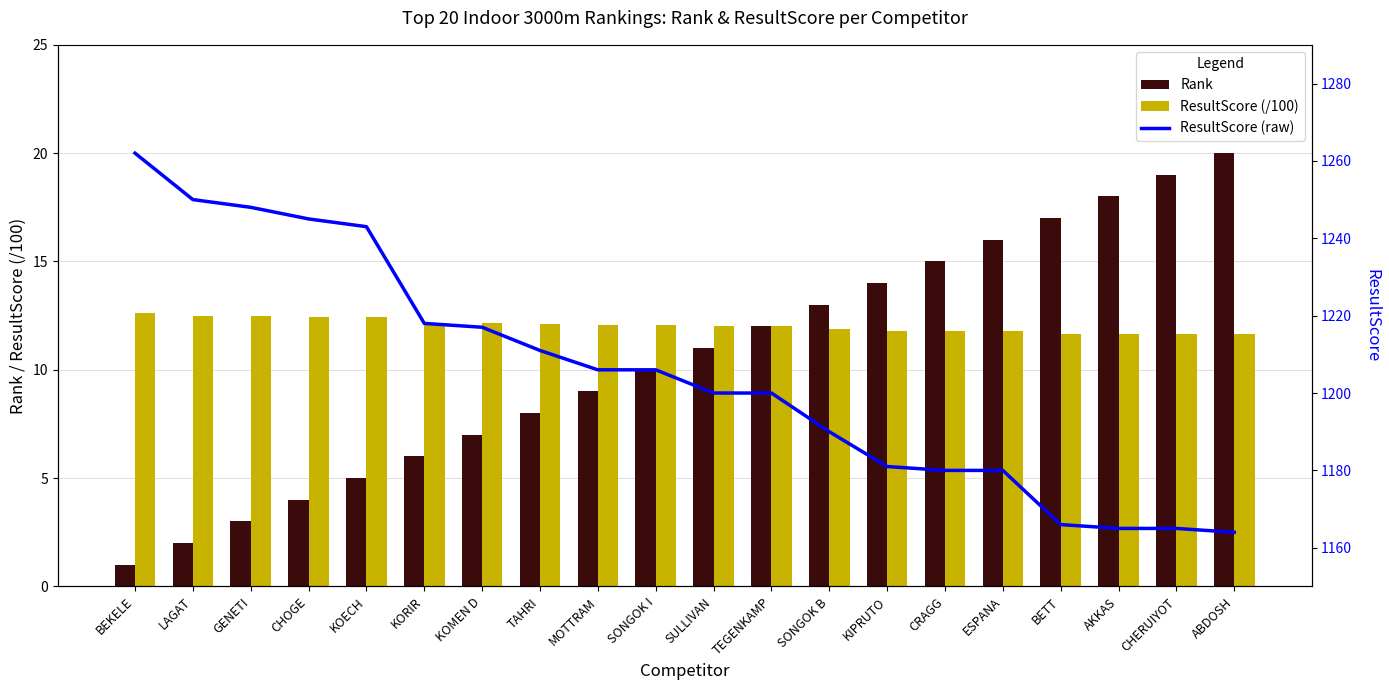

Reading right to left, transcribe all the data shown in this chart.

Rank: 20.0	19.0	18.0	17.0	16.0	15.0	14.0	13.0	12.0	11.0	10.0	9.0	8.0	7.0	6.0	5.0	4.0	3.0	2.0	1.0
ResultScore (/100): 11.6	11.7	11.7	11.7	11.8	11.8	11.8	11.9	12.0	12.0	12.1	12.1	12.1	12.2	12.2	12.4	12.4	12.5	12.5	12.6
ResultScore (raw): 1164.0	1165.0	1165.0	1166.0	1180.0	1180.0	1181.0	1190.0	1200.0	1200.0	1206.0	1206.0	1211.0	1217.0	1218.0	1243.0	1245.0	1248.0	1250.0	1262.0